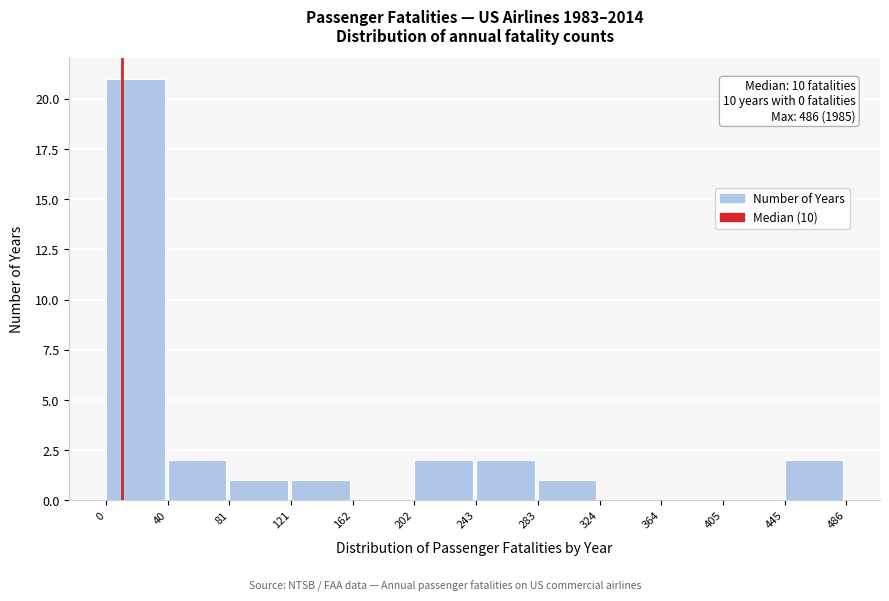

Over which range of the x-axis is the bar tallest?

0 to 40